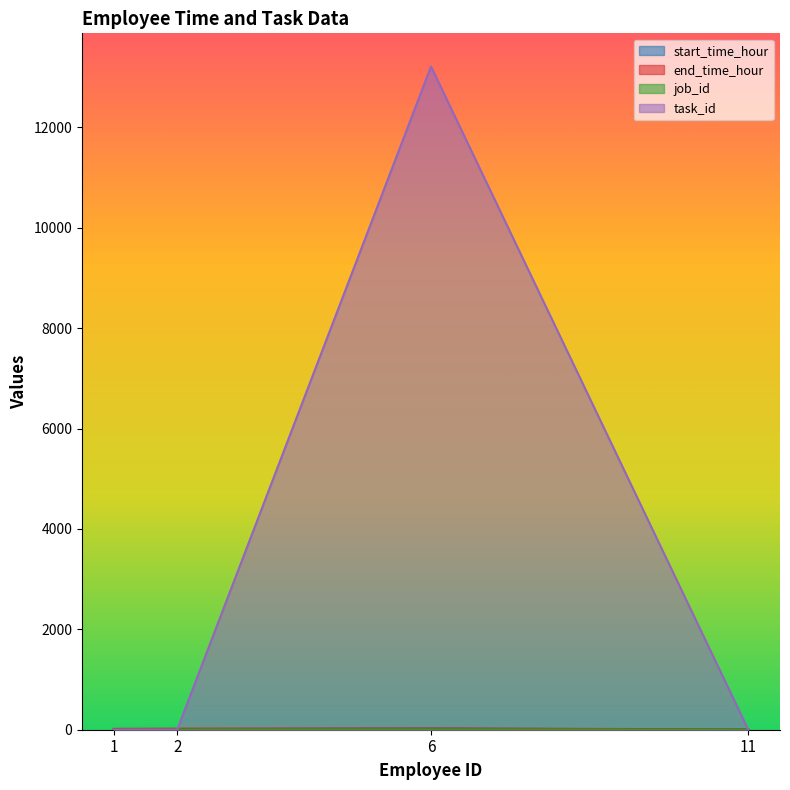

Which series changed the most between 6 and 11?

task_id